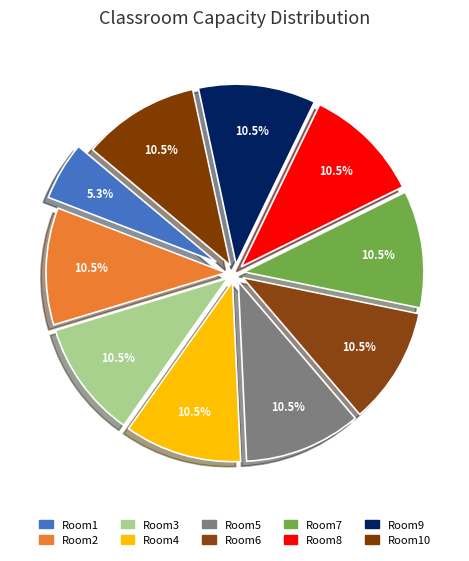

Is there any slice that represents more than half of the pie?

No